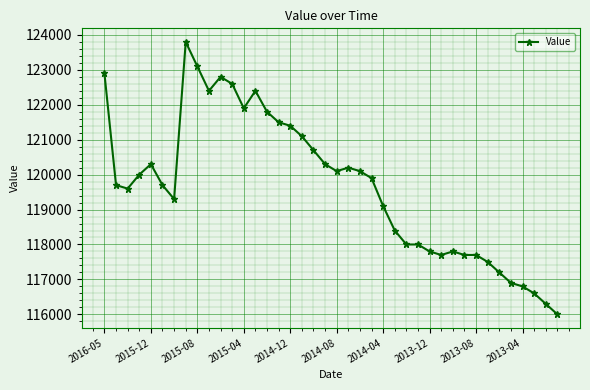

What is the value of the 11th point from the left?

122800